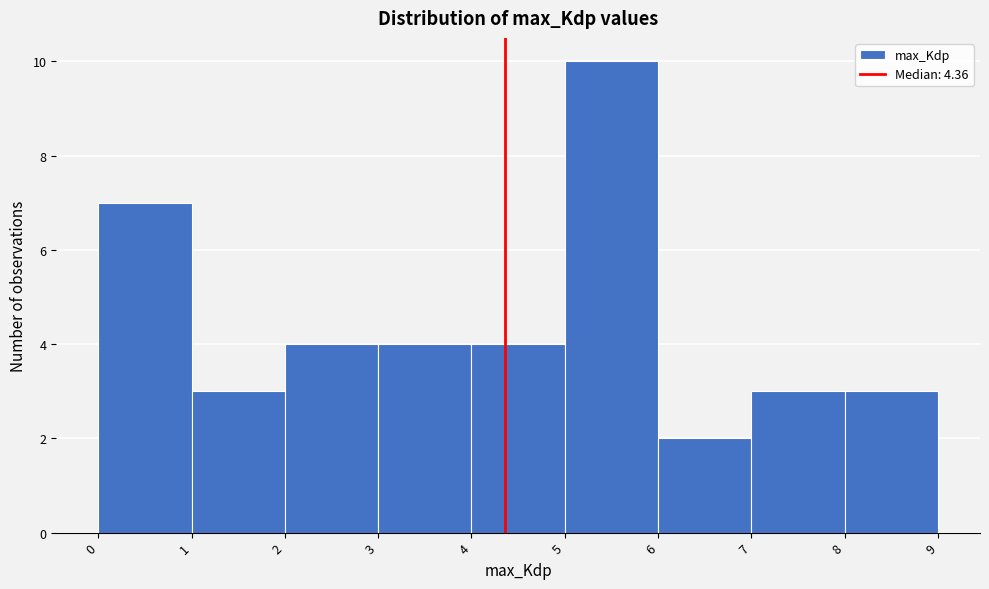

Which range on the x-axis has the tallest bar?

5 to 6